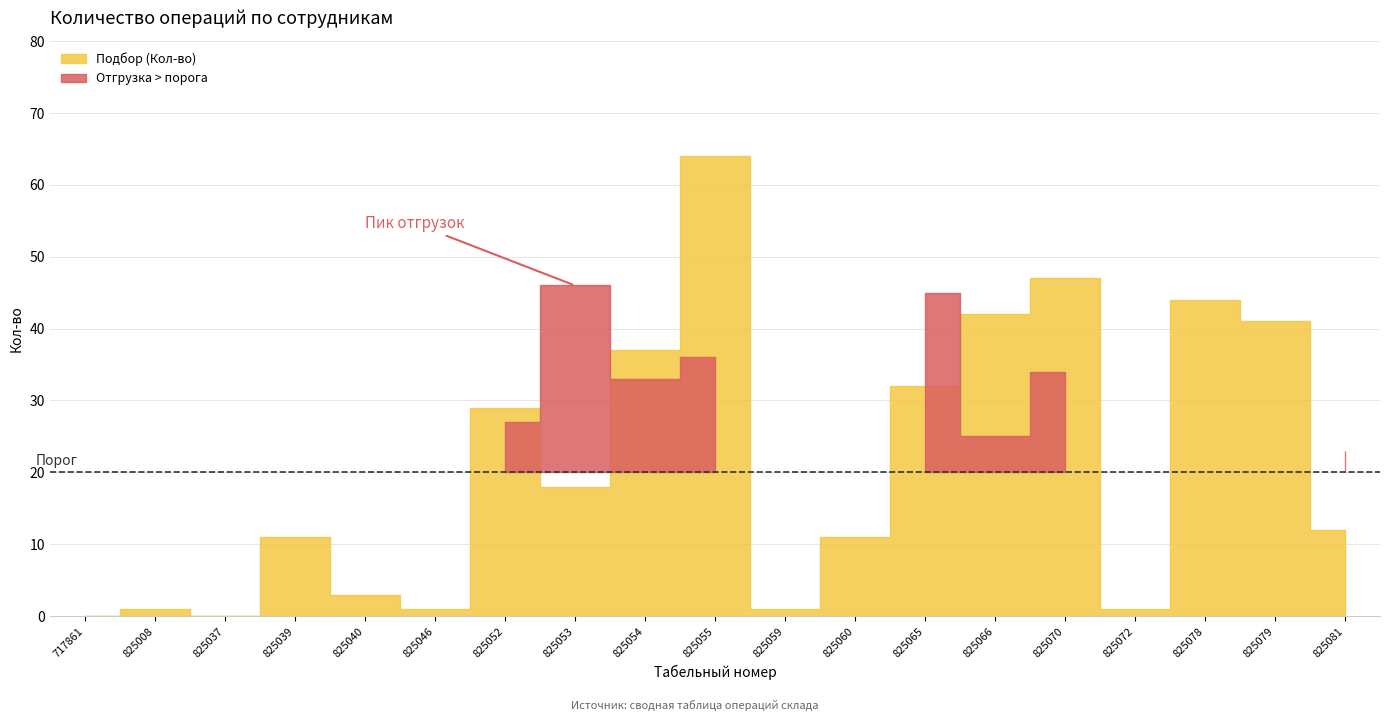

What is the difference between the maximum and minimum values in the Подбор (Кол-во) series?

64